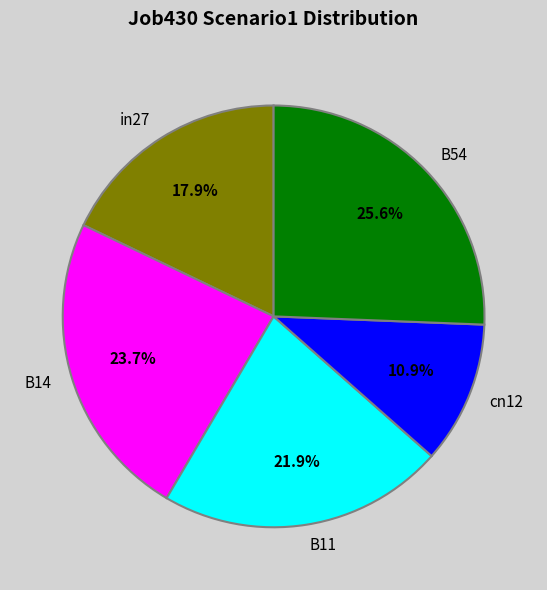

Is in27 the majority of the pie?

No